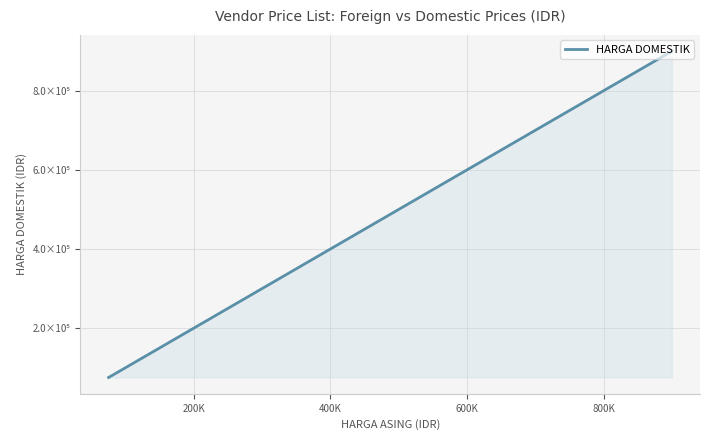

Does the chart display data point markers on the line(s)?

No